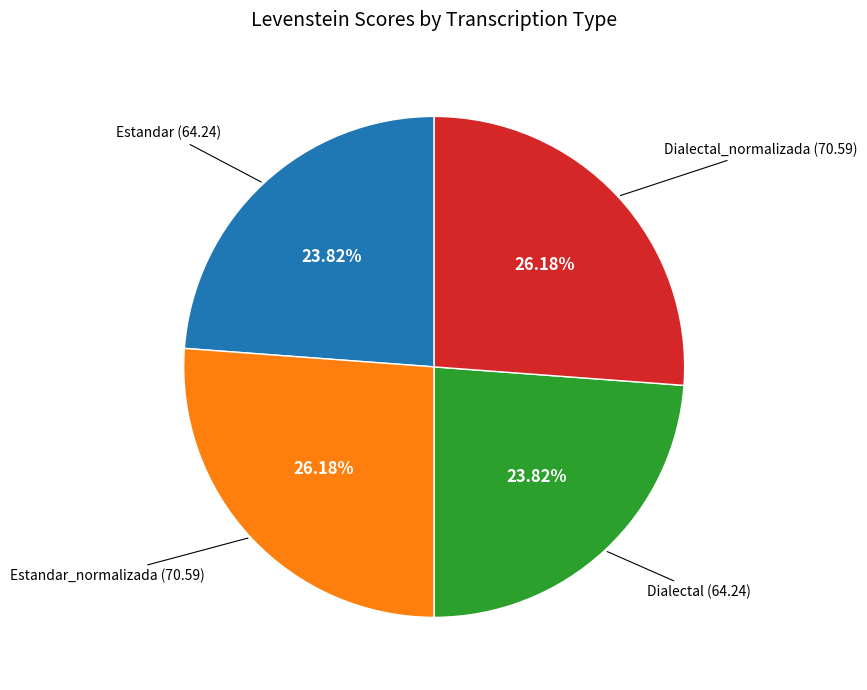

Is there a majority slice in this chart?

No